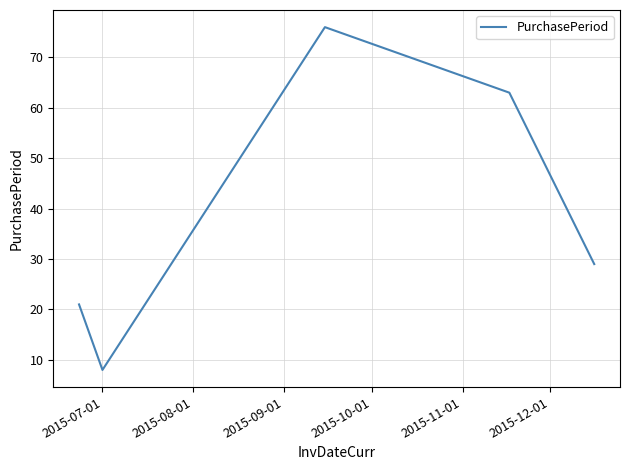

What is the difference between the second highest and second lowest values?

42